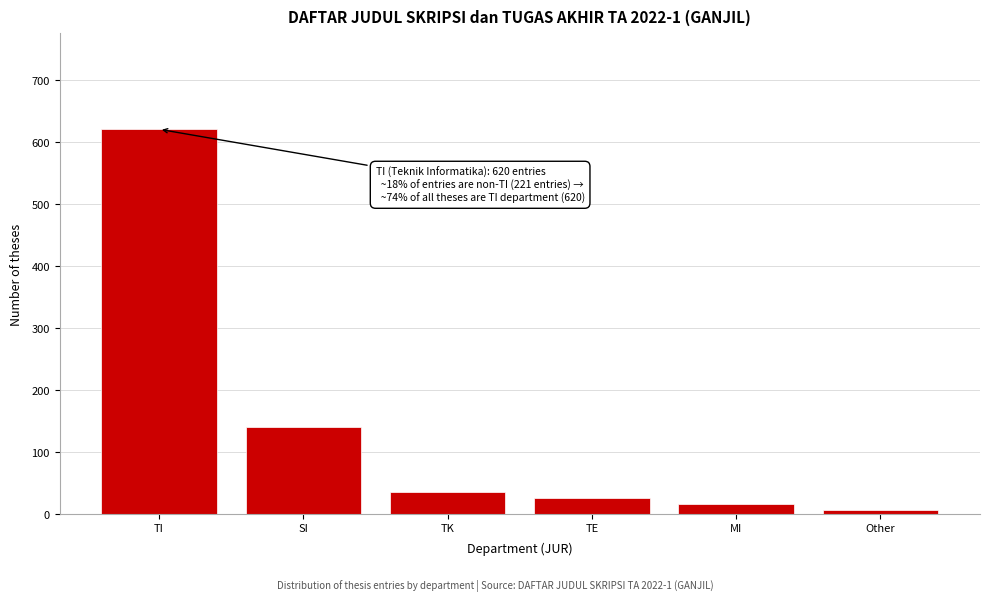

Reading left to right, what are all the values shown in this chart?

TI=620	SI=140	TK=35	TE=25	MI=15	Other=6